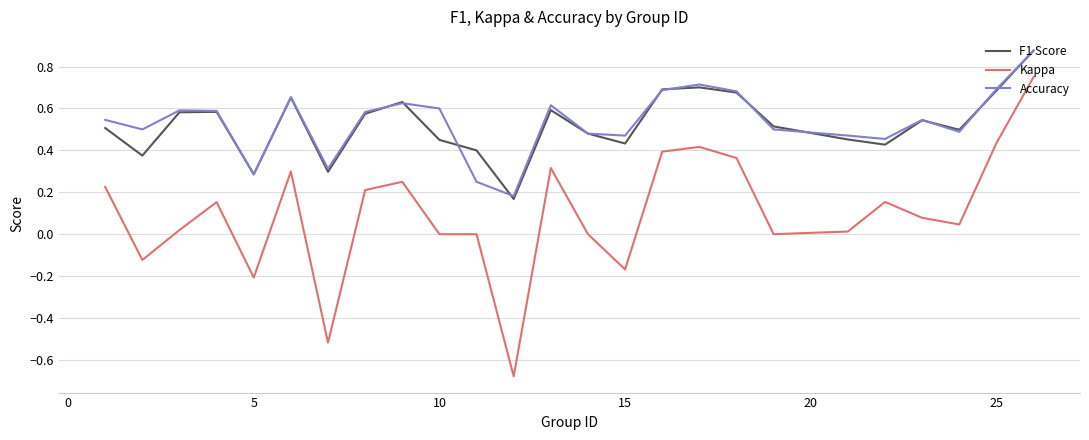

True or false: F1 Score and Kappa cross at least once.

False